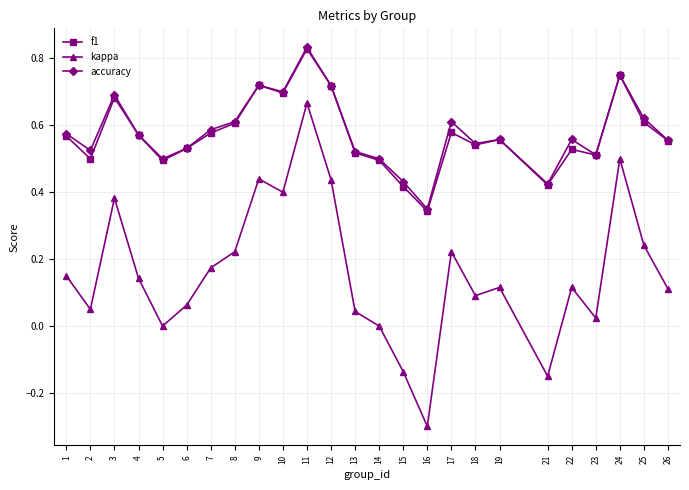

What is the total value across all series at 5?

1.0